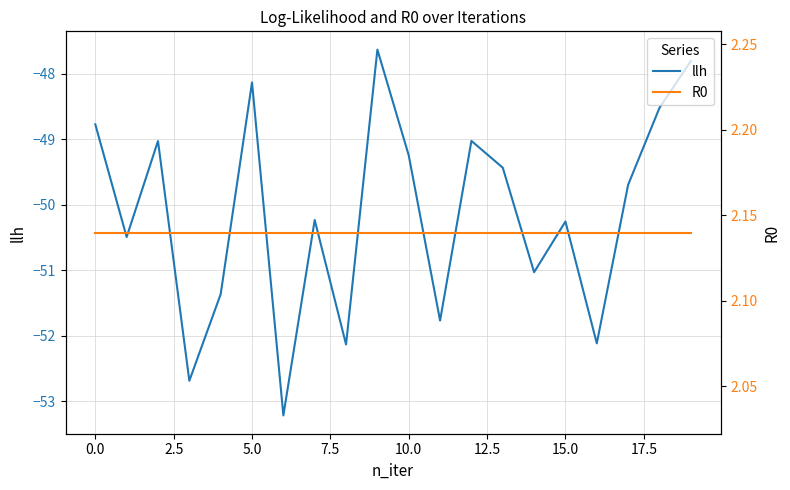

What is the value of the llh point at the 19th from the left?

-48.5